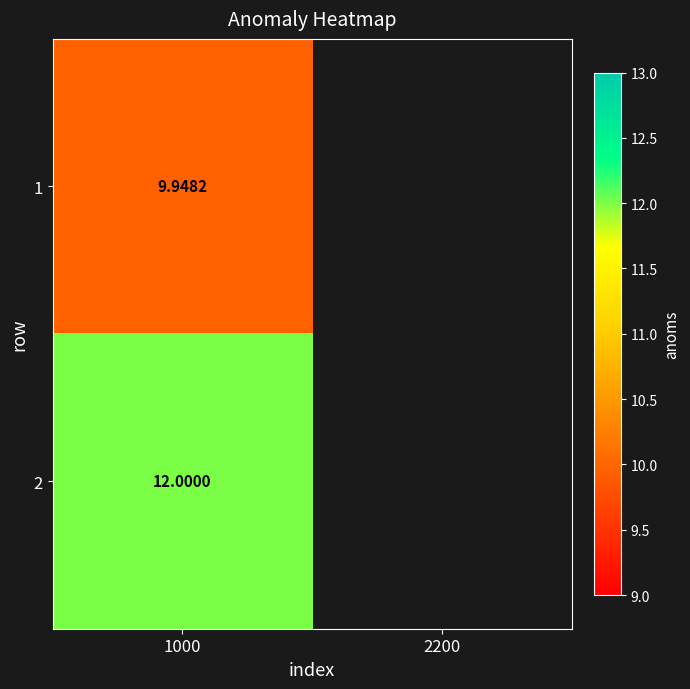

How many categories are shown in the chart?

2